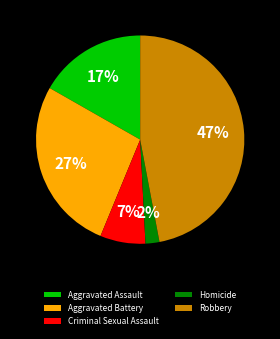

How many segments does this pie chart have?

5